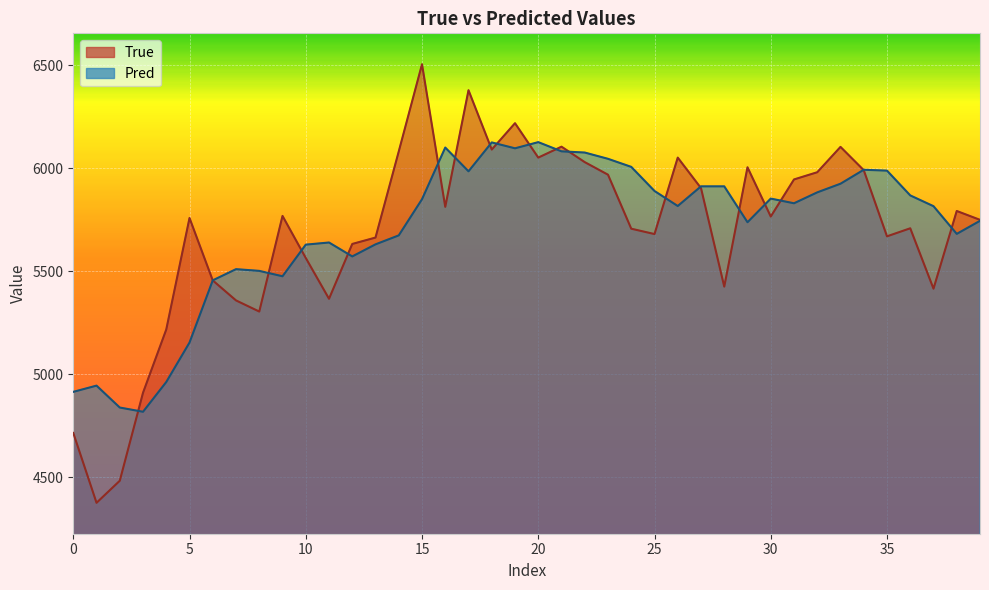

What is the value of the Pred point at the 40th from the left?

5745.2